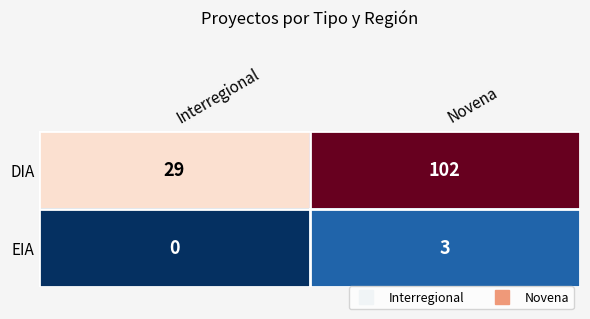

Read the DIA value at Novena.

102